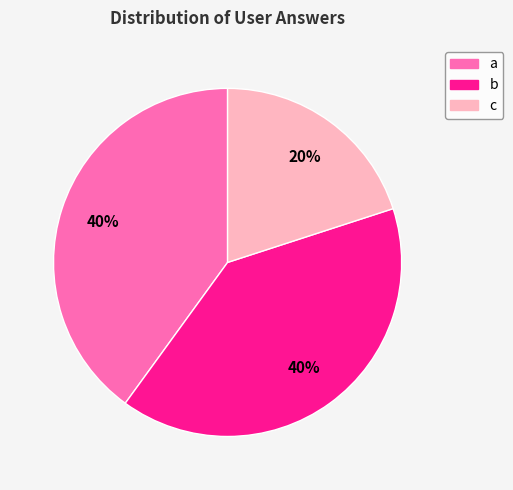

Which category has the smallest portion of the pie?

c